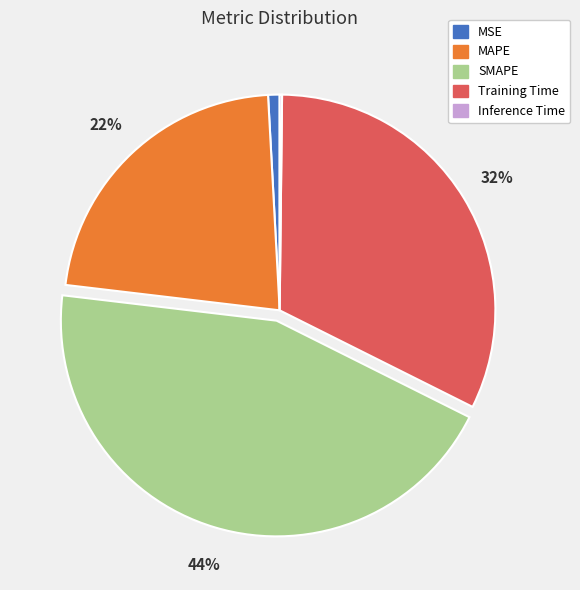

What is the largest slice in the pie chart?

SMAPE